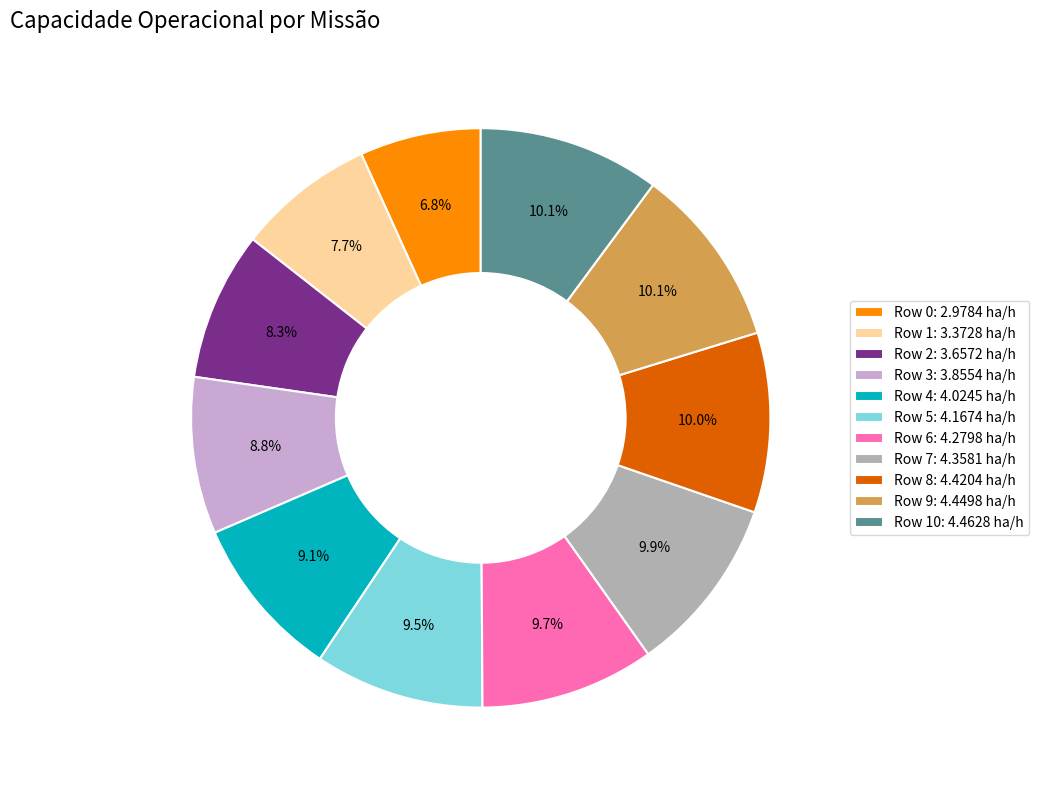

Between Row 1: 3.3728 ha/h and Row 7: 4.3581 ha/h, which is larger?

Row 7: 4.3581 ha/h